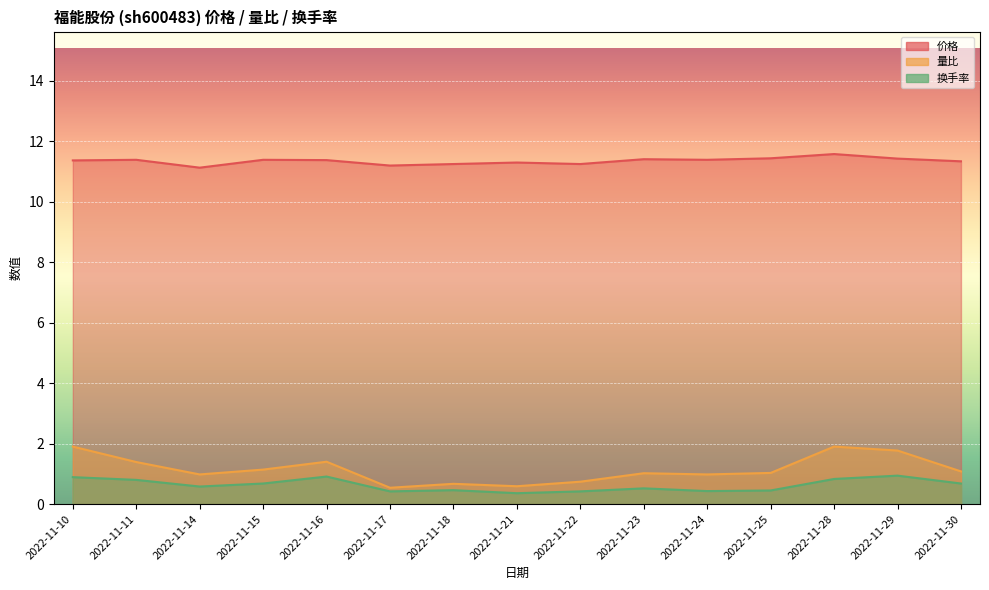

Rank the series at 2022-11-24 from lowest to highest value.

换手率, 量比, 价格